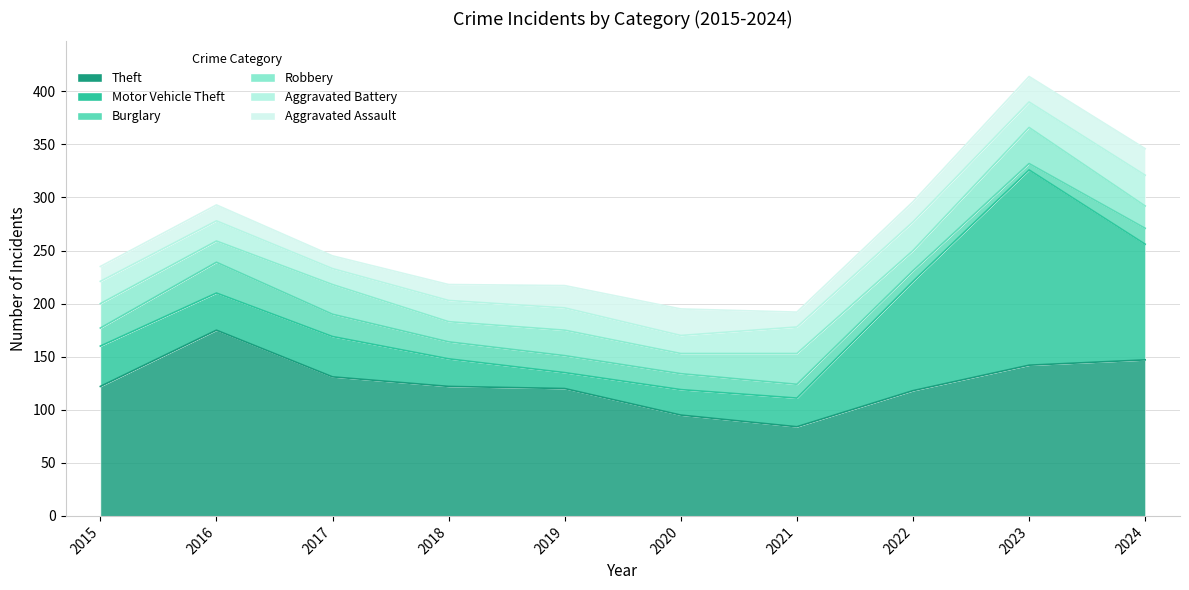

In Burglary, how many points are higher than both neighbors (excluding endpoints)?

1